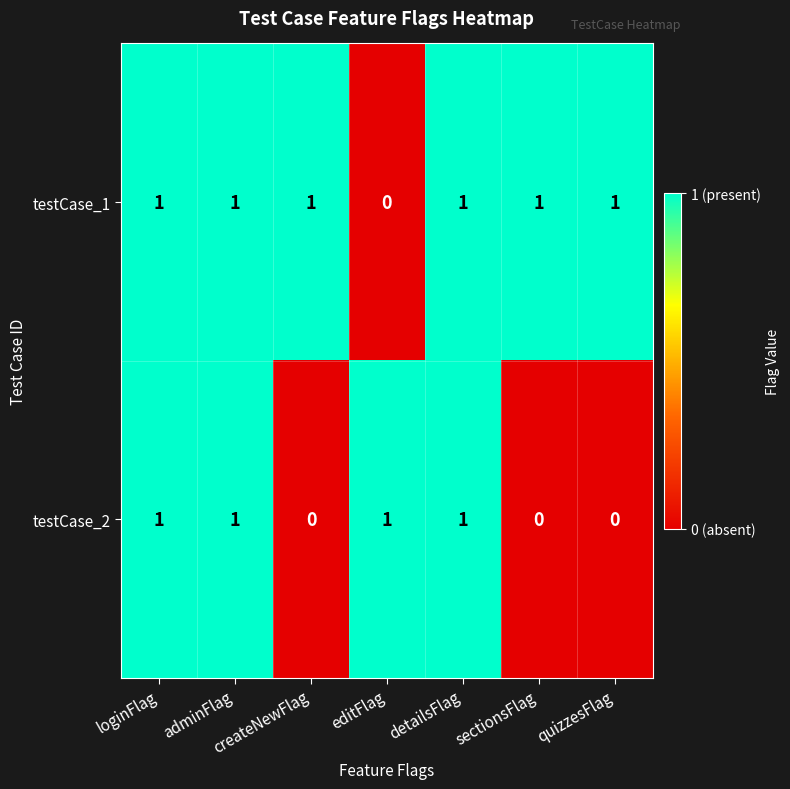

Which series has the largest total across all categories?

testCase_1